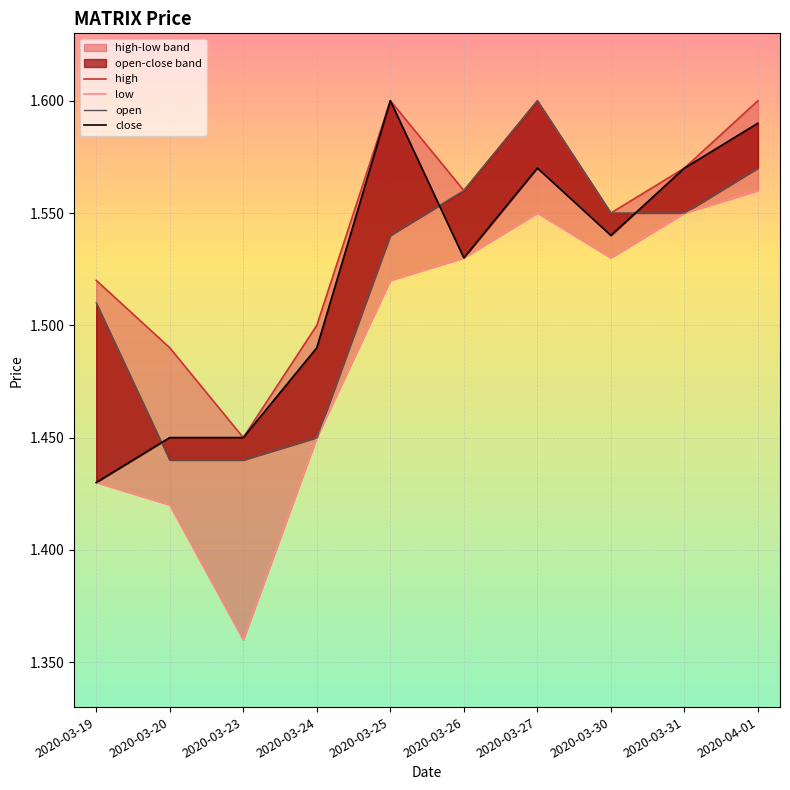

What is the smallest value displayed?

1.4